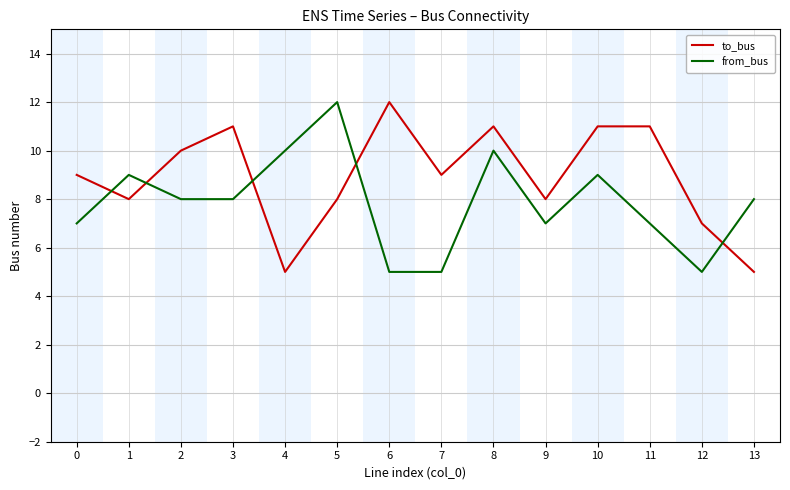

Which series ends up on top after the final intersection of from_bus and to_bus?

from_bus